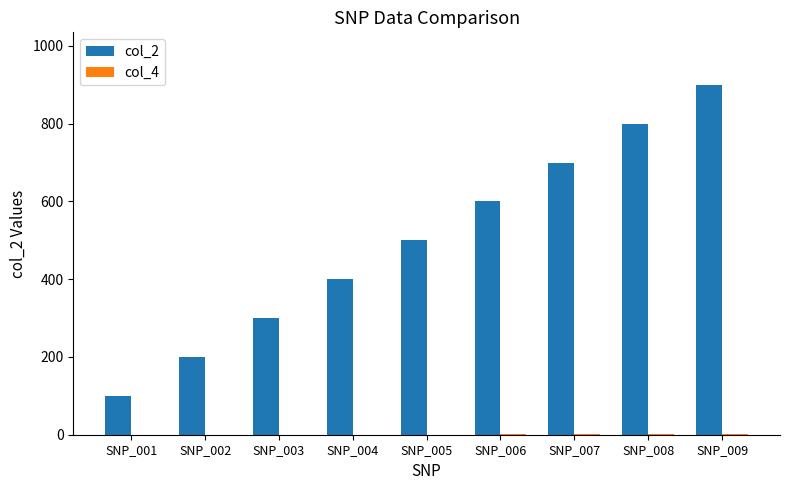

What is the greatest value displayed?

900.0